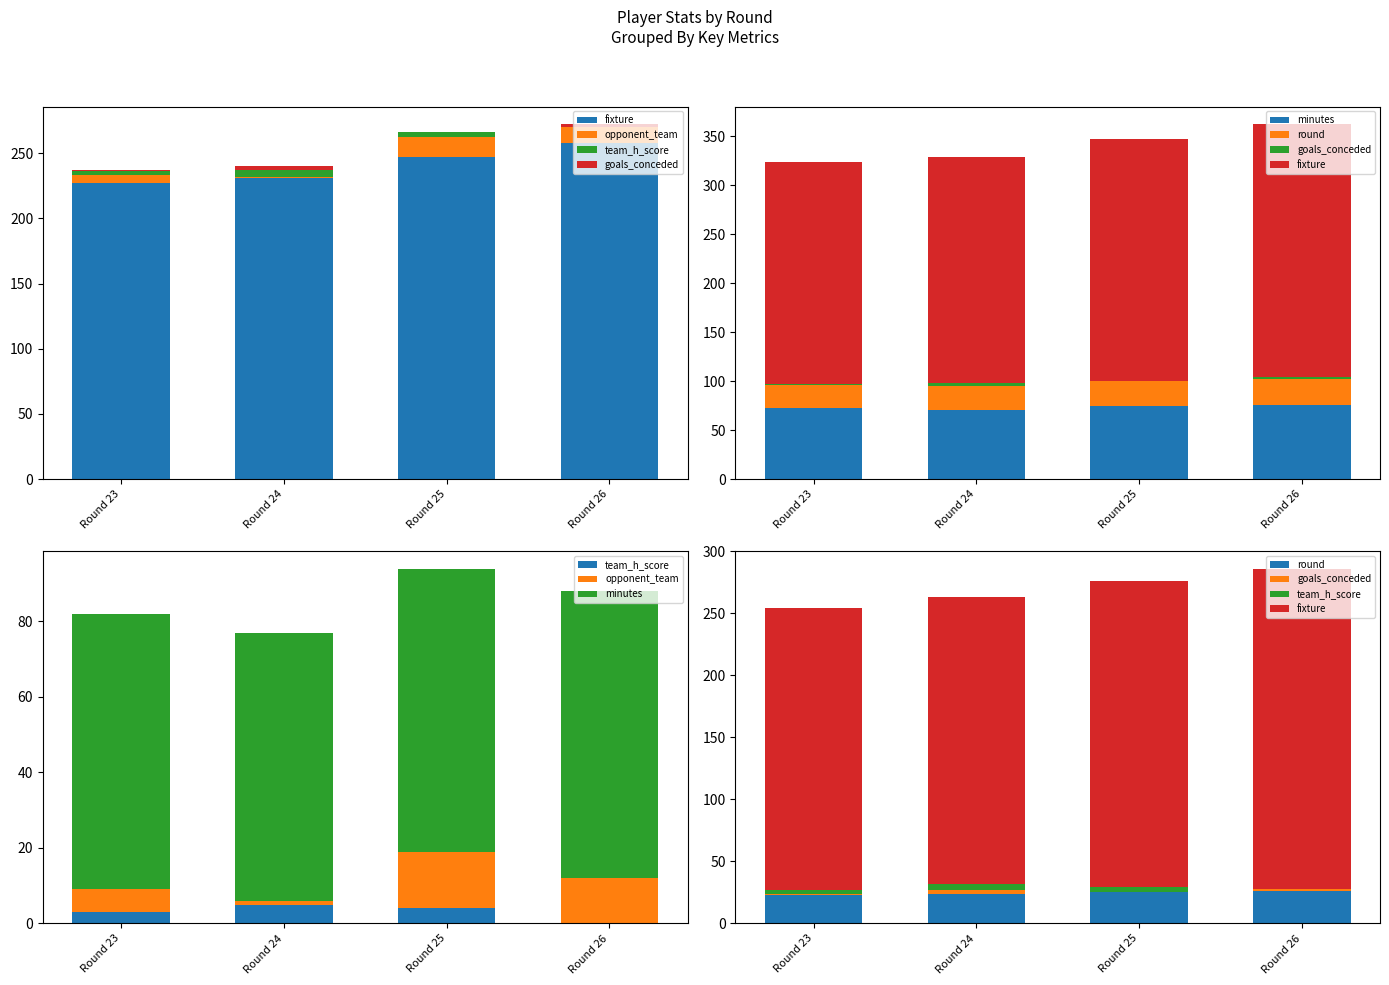

What is the average value of the team_h_score series?

3